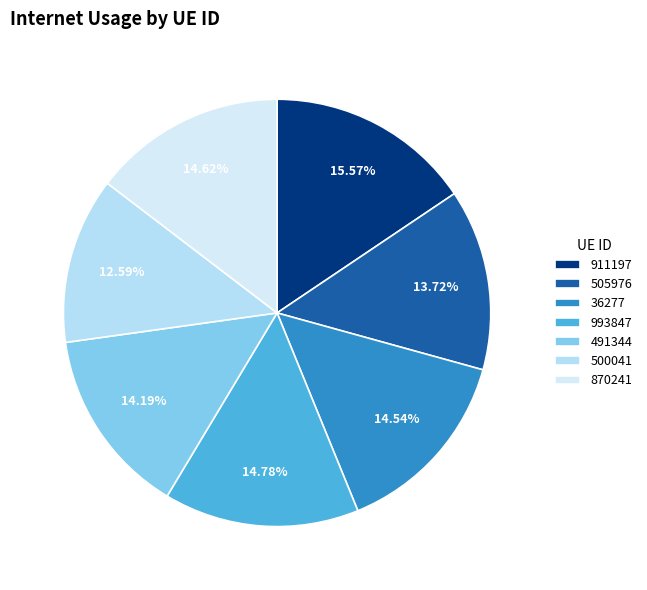

Rank the categories by value from lowest to highest.

500041, 505976, 491344, 36277, 870241, 993847, 911197